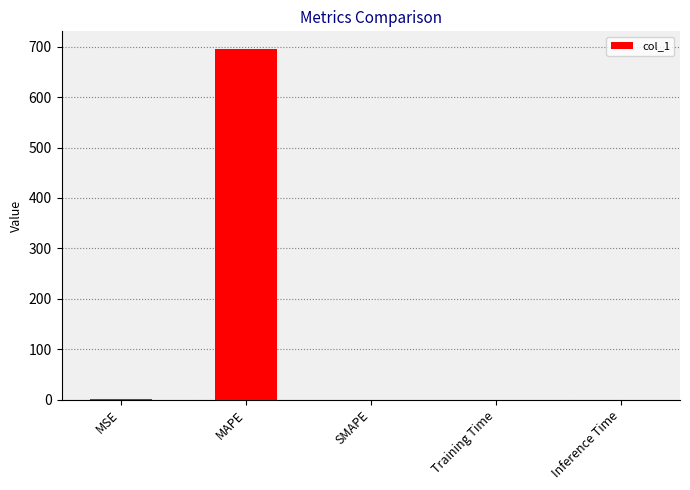

The chart shows a value of 0.0 at Training Time. True or false?

True